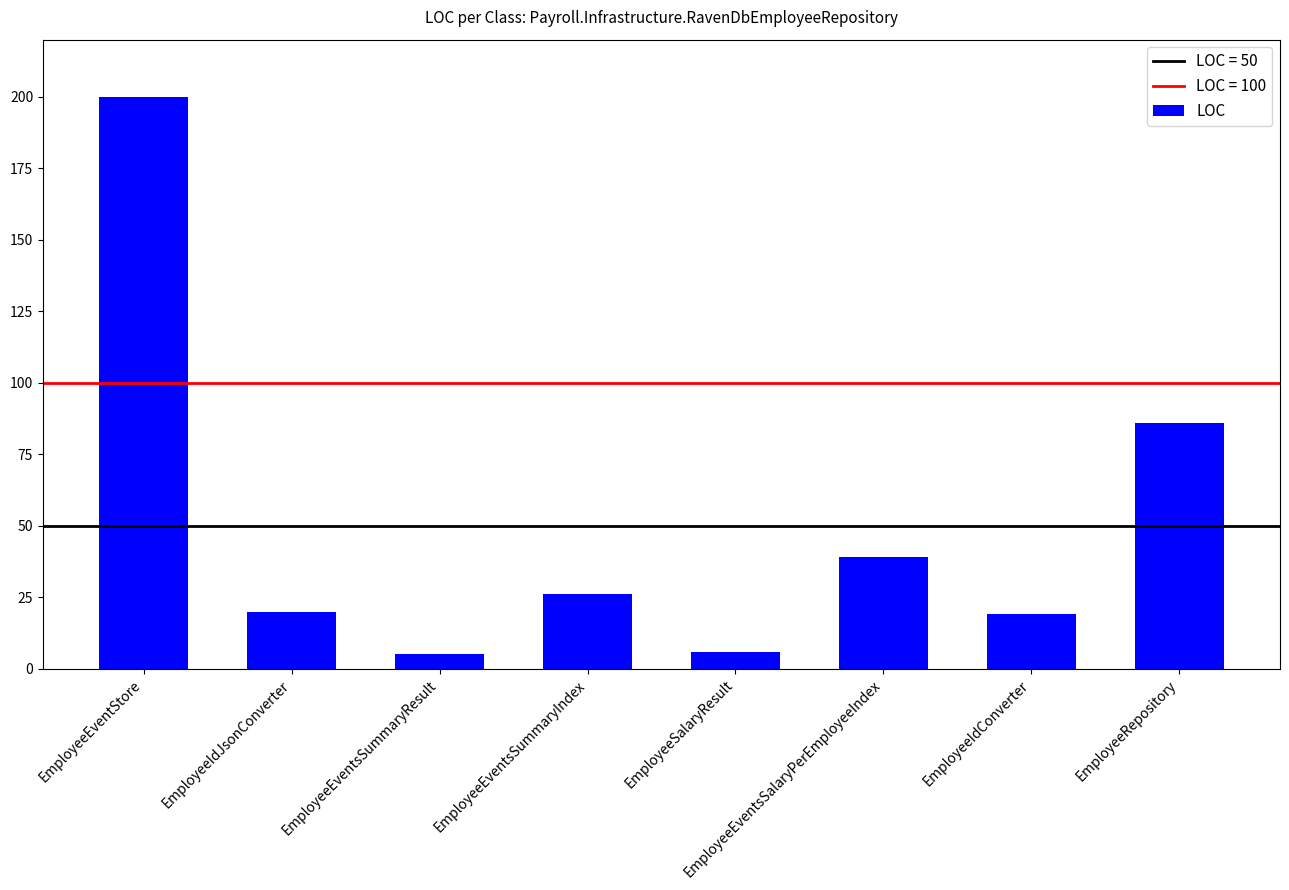

How many data points does each series have?

8